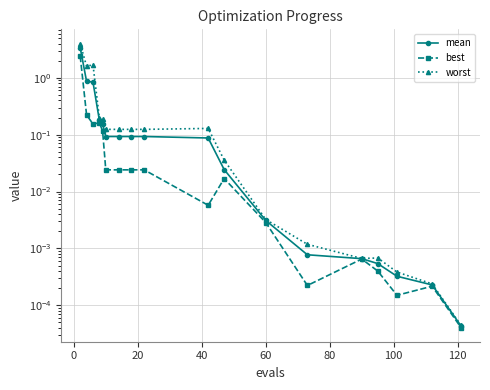

True or false: mean and worst intersect in this chart.

False